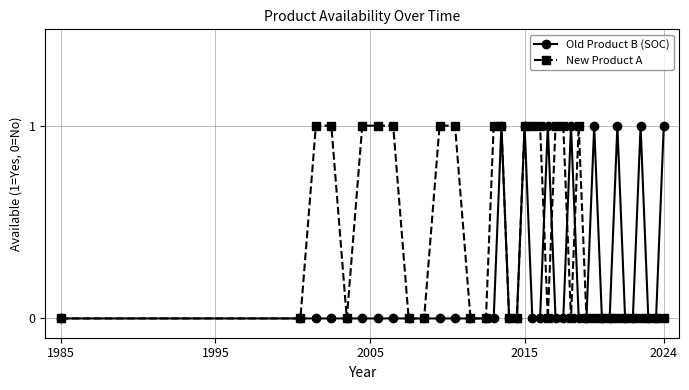

Rank the series by their average value, from lowest to highest.

Old Product B (SOC), New Product A